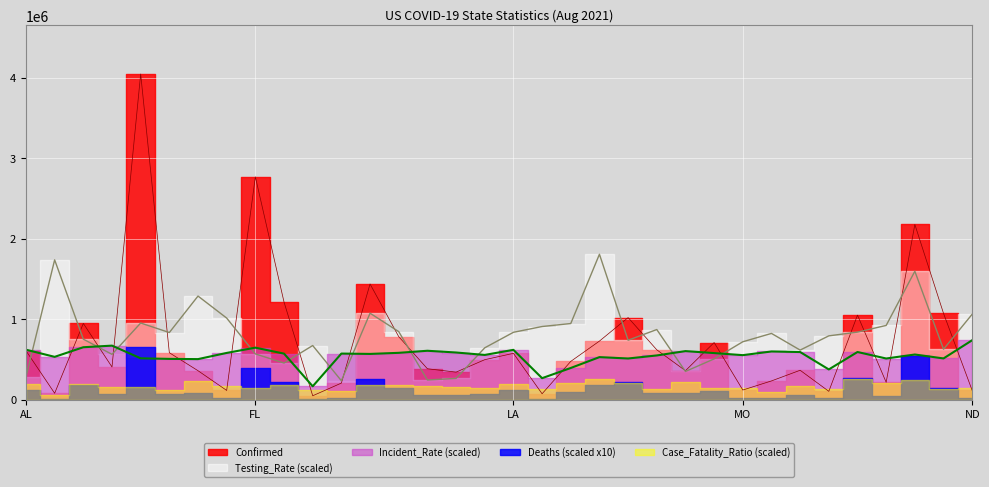

The value of Testing_Rate at Colorado is 832712.9. True or false?

True